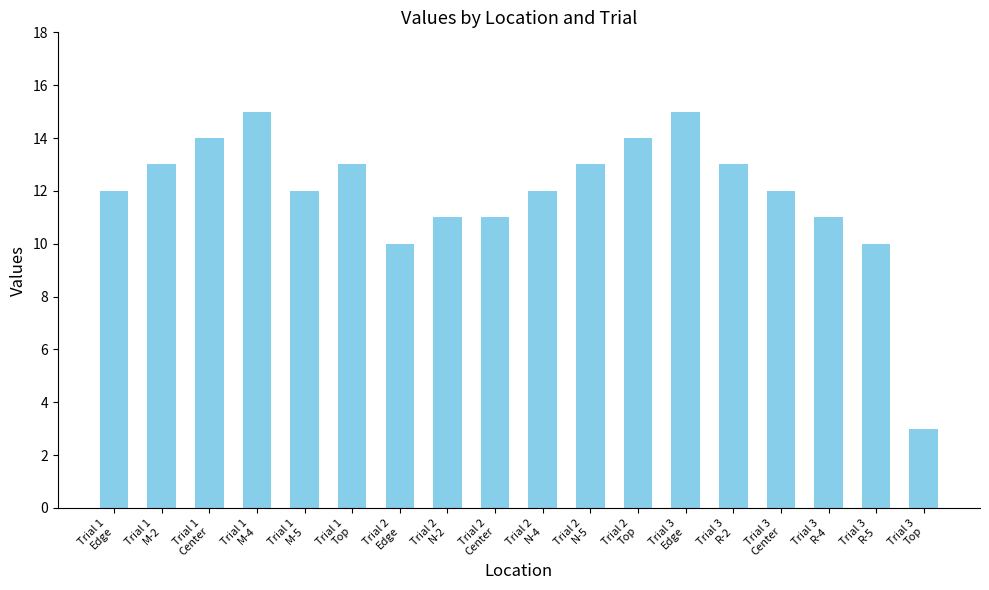

Is it true that the value at Trial 2
Edge is 10?

True